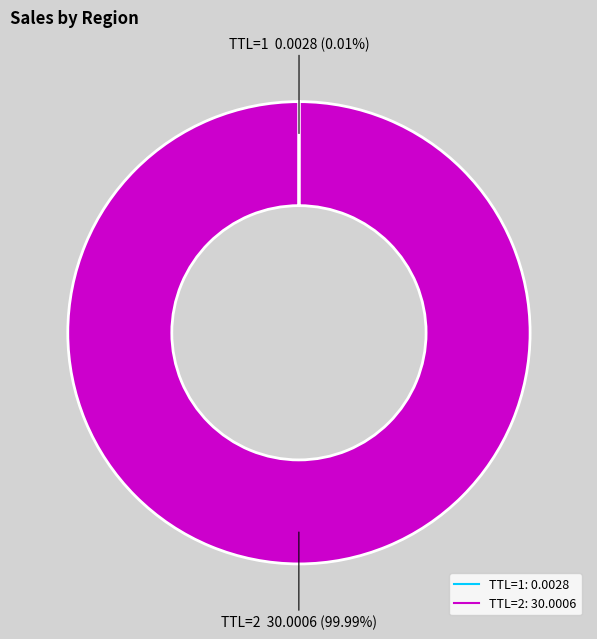

Does any single category account for the majority?

Yes